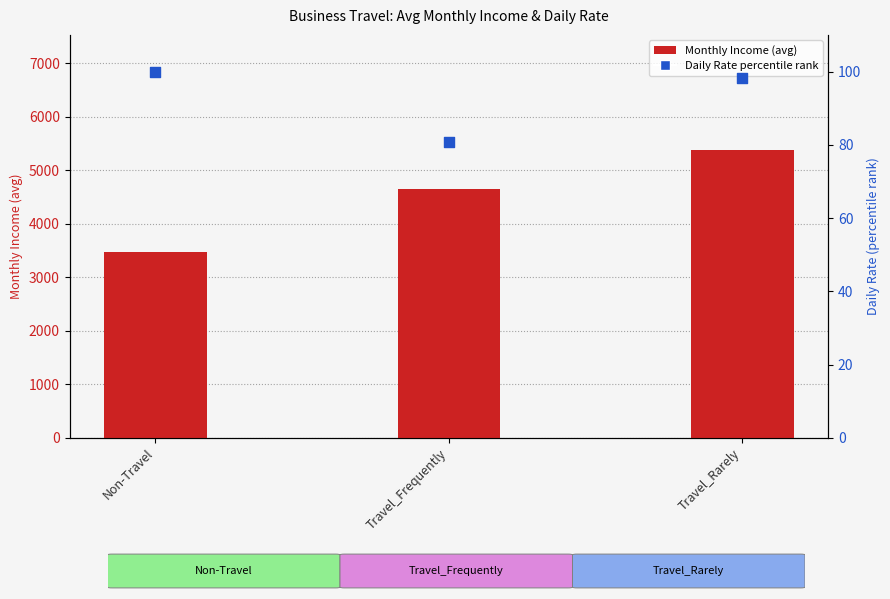

What is the total value across all series at Travel_Frequently?

4722.4